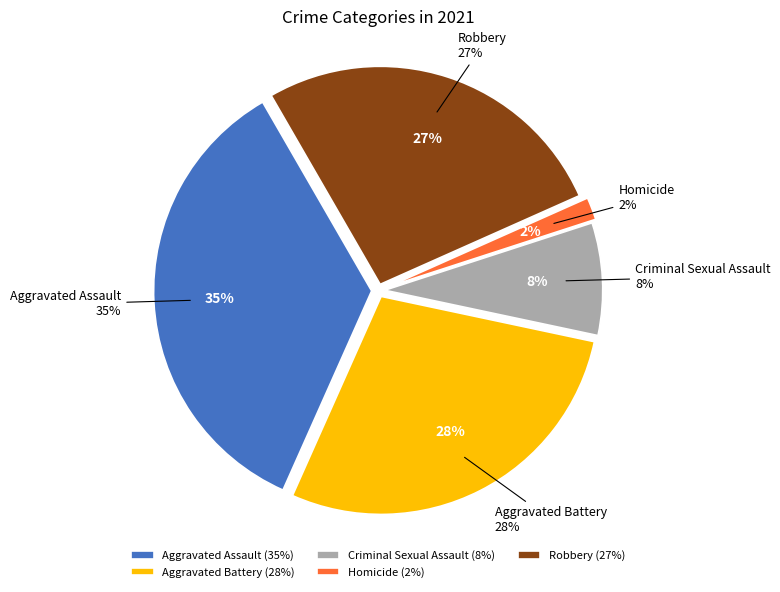

What portion of the pie excludes Homicide?

98.3%